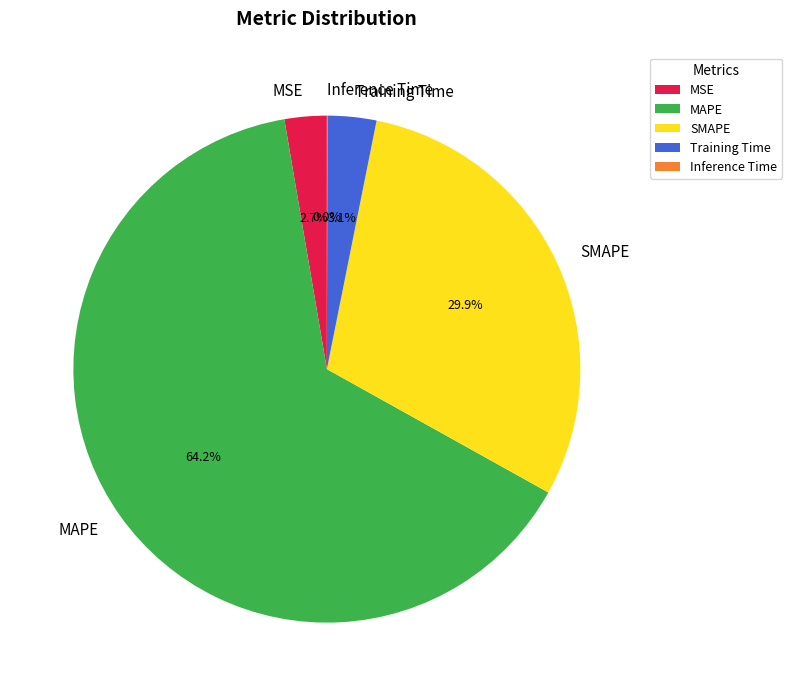

What is the largest slice in the pie chart?

MAPE